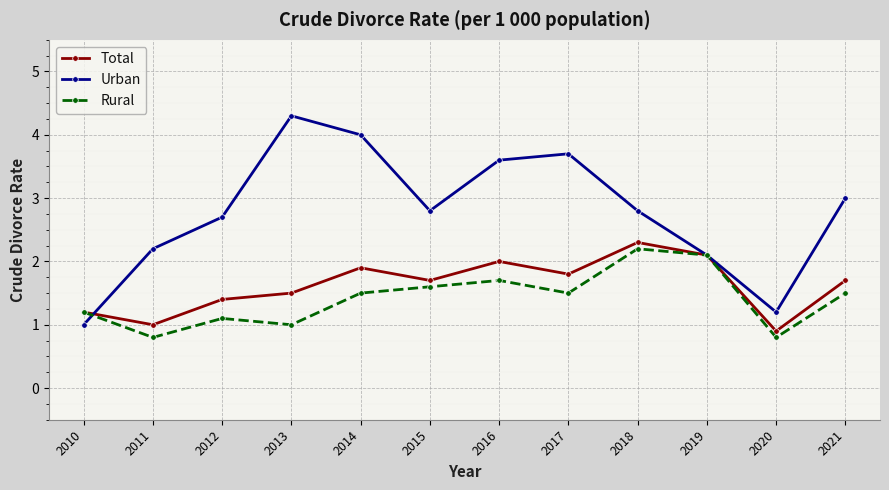

True or false: Total has more than 1 interior local peaks.

True